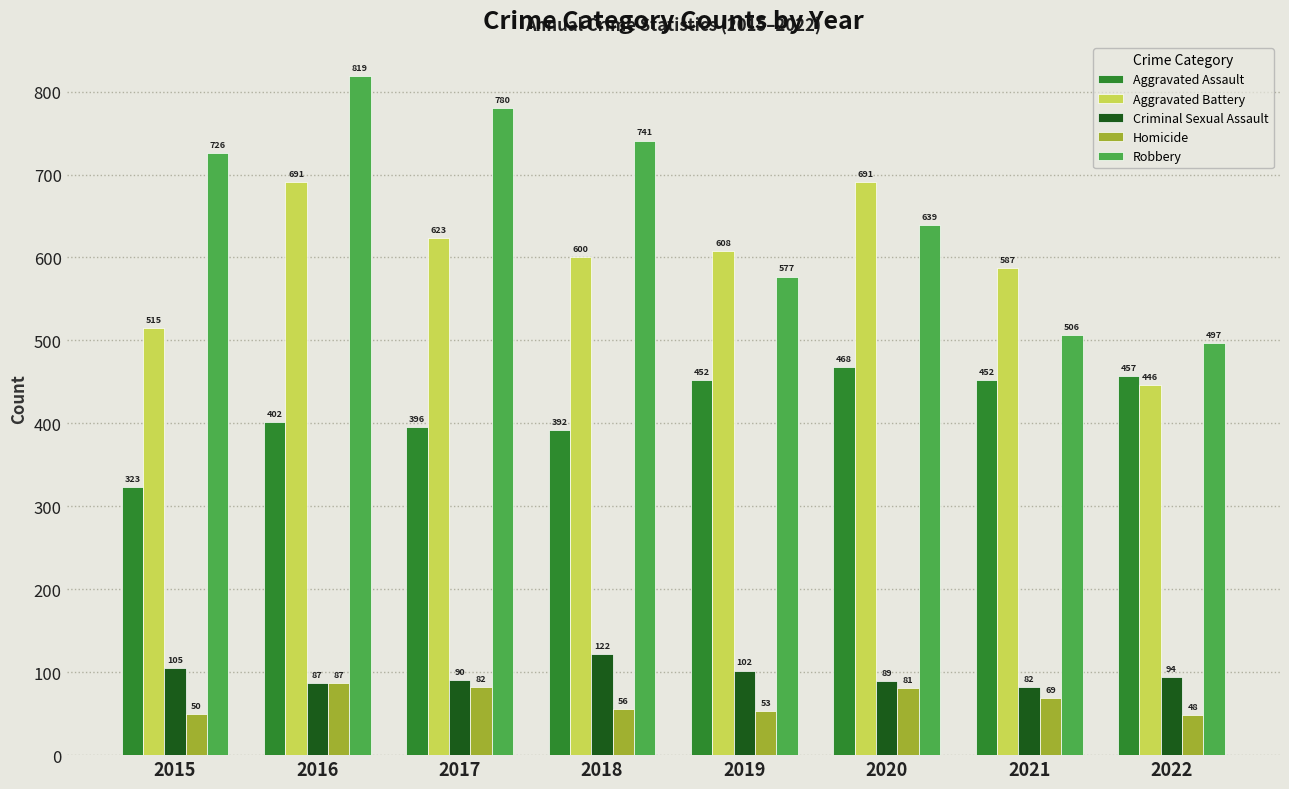

Which series changed the most between 2020 and 2021?

Robbery